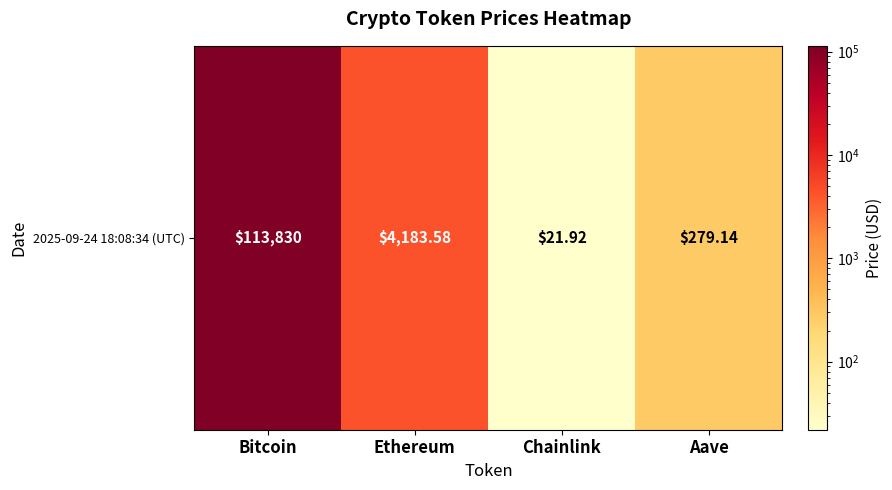

The value at Aave is 406.6. True or false?

False